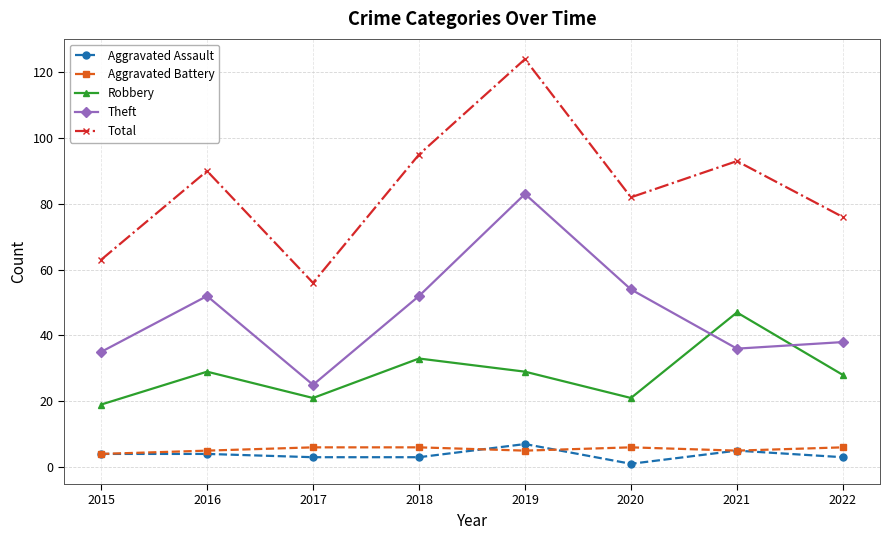

What is the difference between the highest and lowest values at 2022?

73